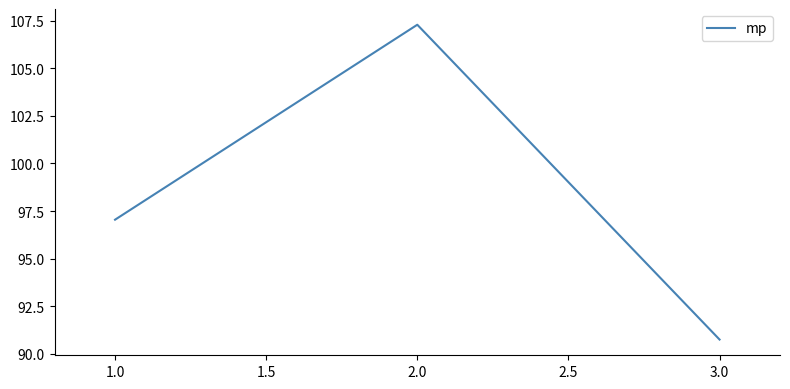

At which category does the chart reach its minimum across all series?

3.0